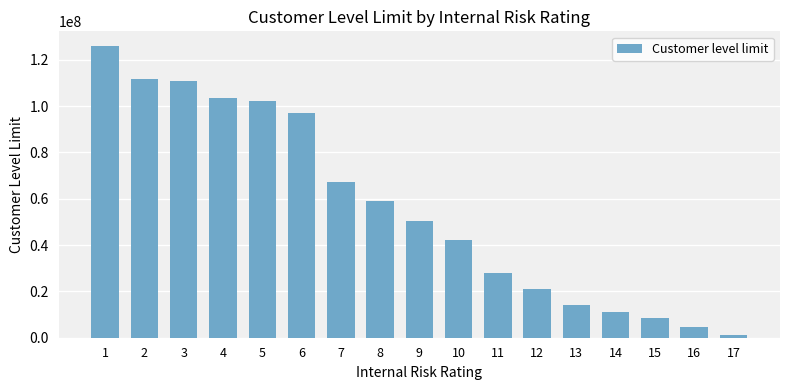

What is the difference between the second highest and second lowest values?

107107200